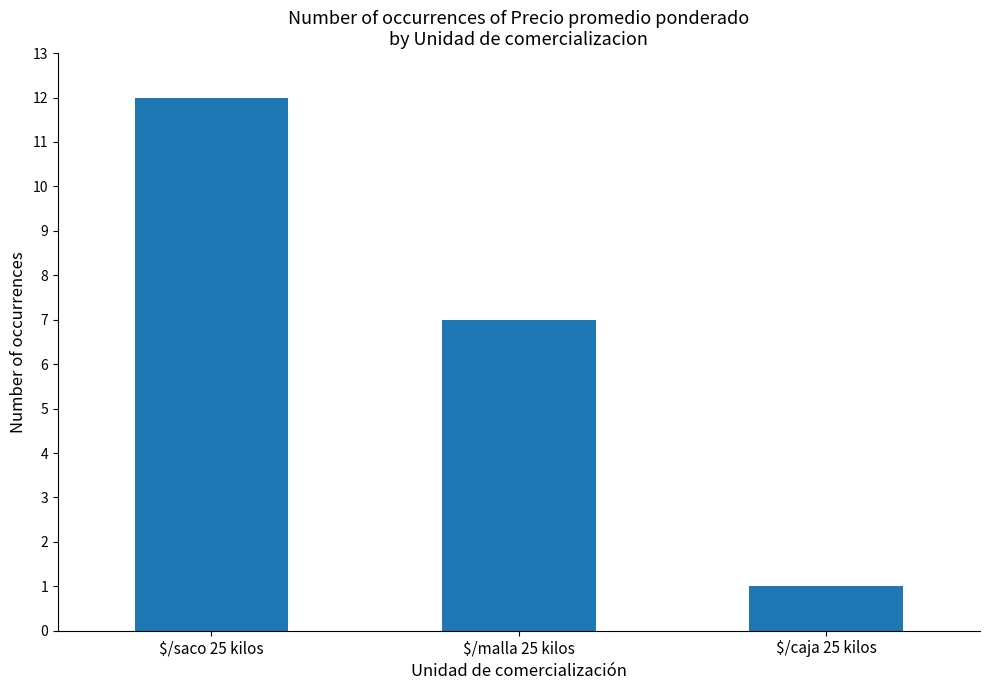

Rank the categories by value from lowest to highest.

$/caja 25 kilos, $/malla 25 kilos, $/saco 25 kilos